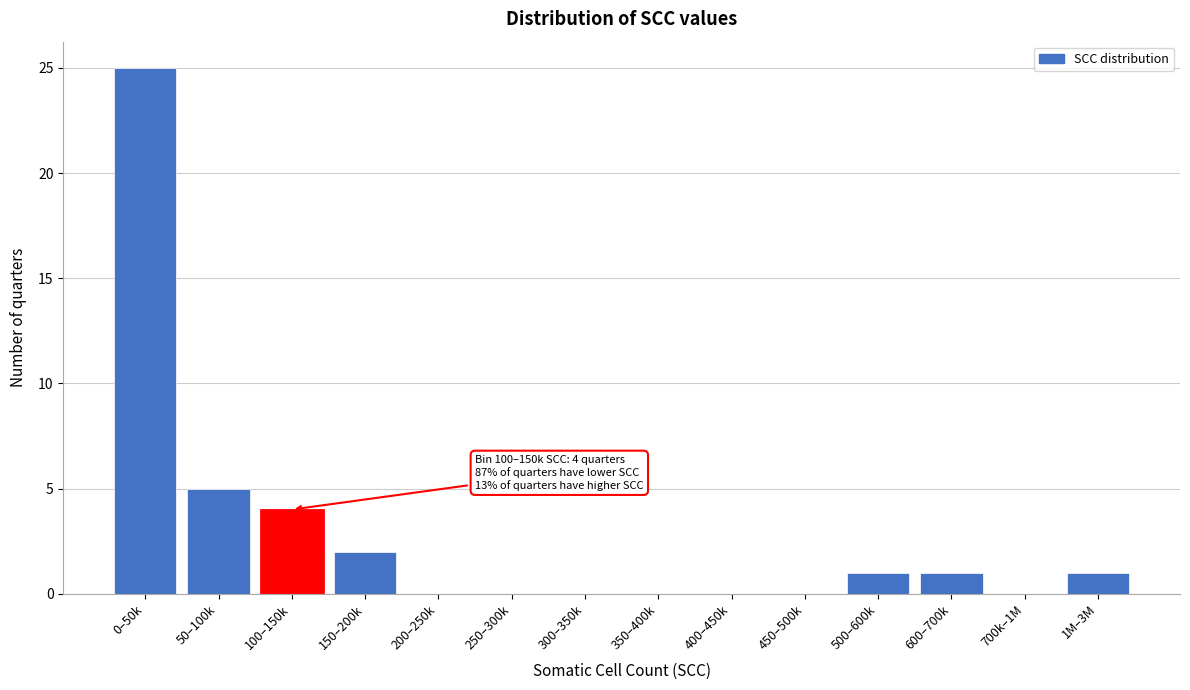

Reading right to left, what are all the values shown in this chart?

1M–3M=1	700k–1M=0	600–700k=1	500–600k=1	450–500k=0	400–450k=0	350–400k=0	300–350k=0	250–300k=0	200–250k=0	150–200k=2	100–150k=4	50–100k=5	0–50k=25